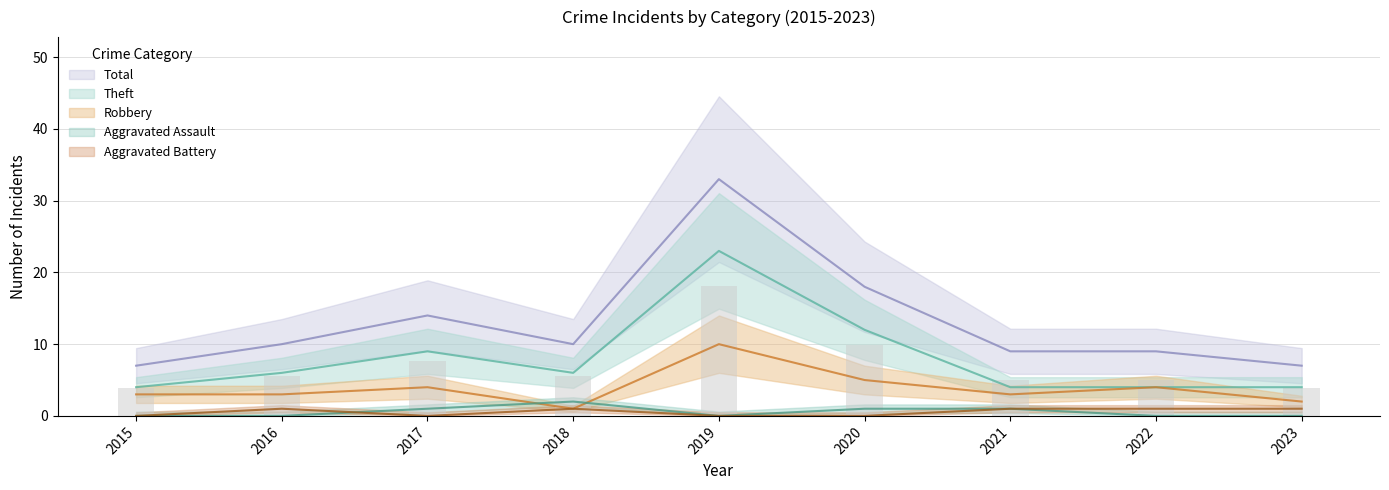

At which label is Aggravated Battery closest to 0?

2015